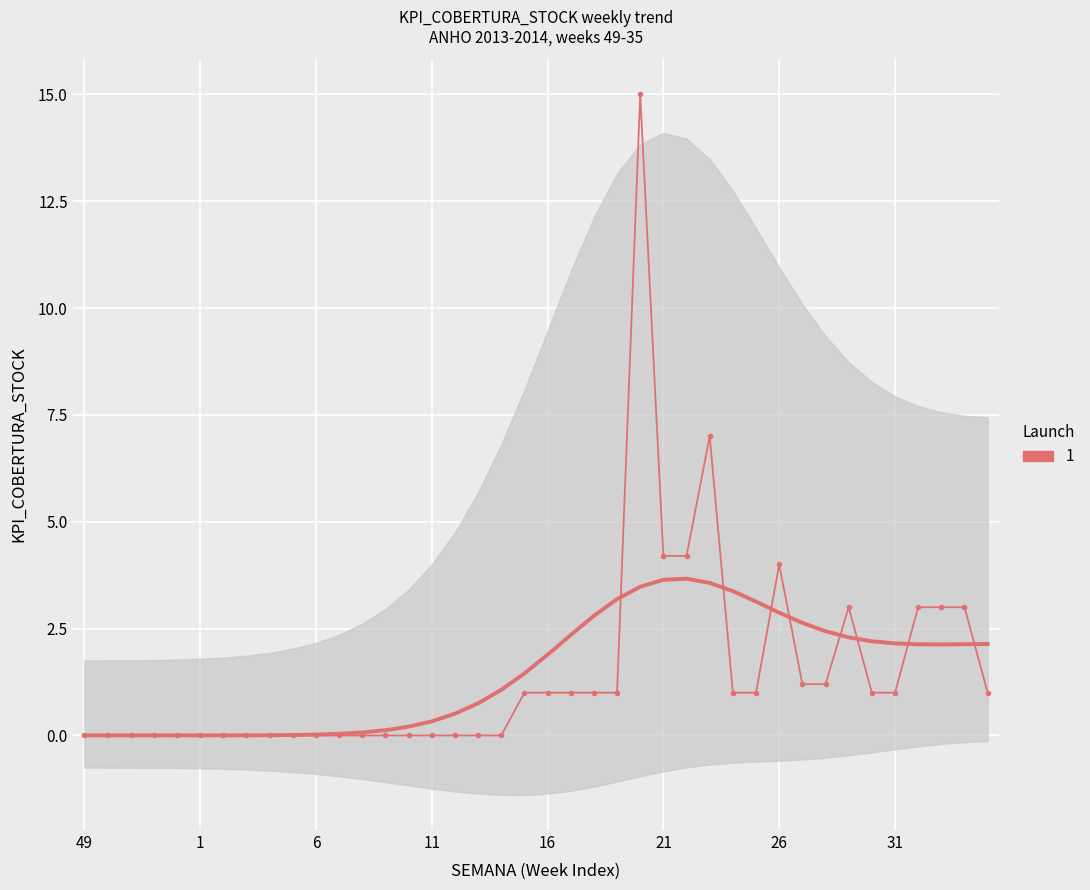

Reading left to right, what are all the values shown in this chart?

0.0	0.0	0.0	0.0	0.0	0.0	0.0	0.0	0.0	0.0	0.0	0.0	0.0	0.0	0.0	0.0	0.0	0.0	0.0	1.0	1.0	1.0	1.0	1.0	15.0	4.2	4.2	7.0	1.0	1.0	4.0	1.2	1.2	3.0	1.0	1.0	3.0	3.0	3.0	1.0